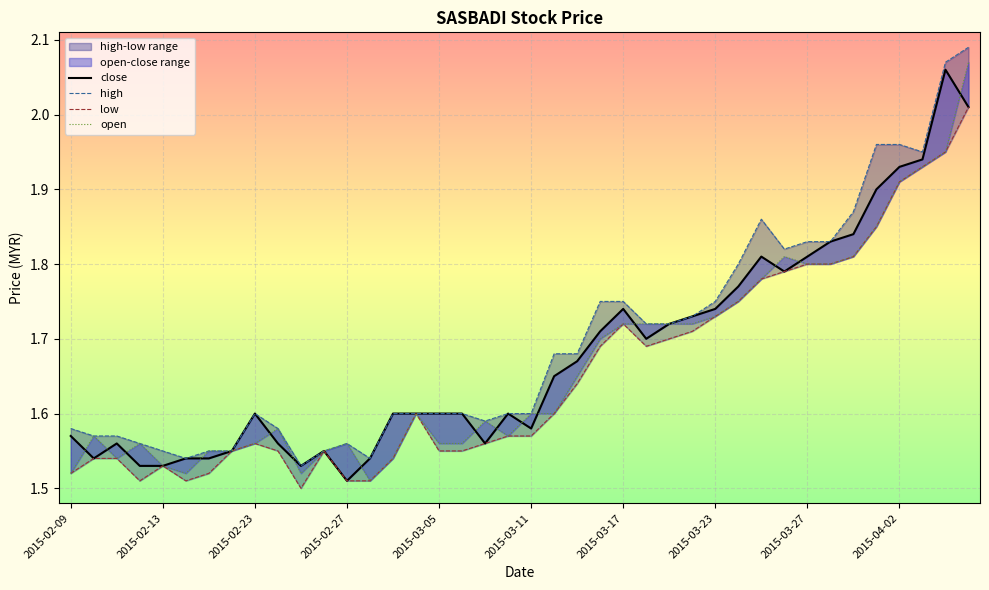

Is this an area chart (filled region under the line)?

No